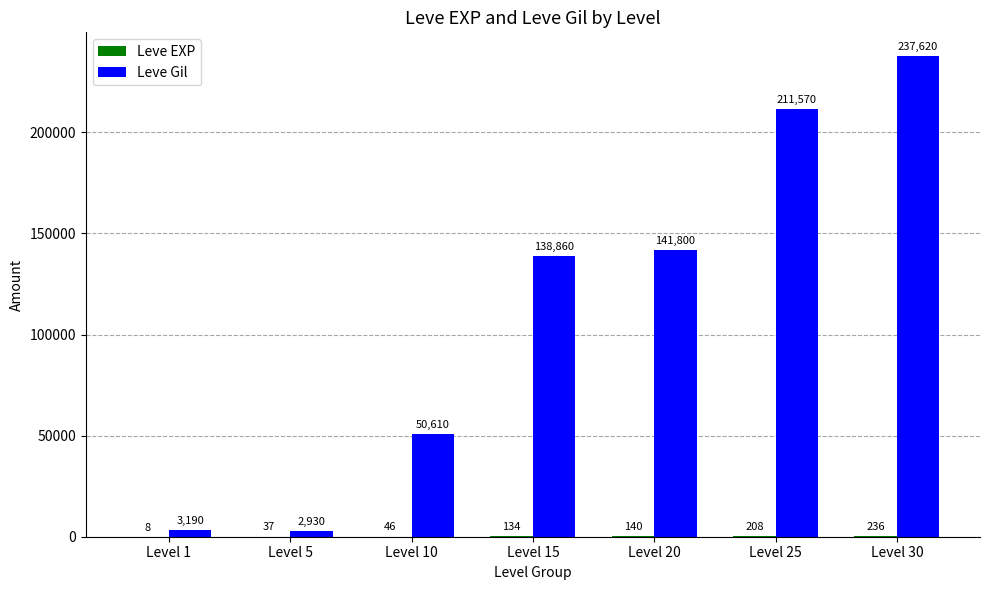

At which category does the chart reach its peak across all series?

Level 30